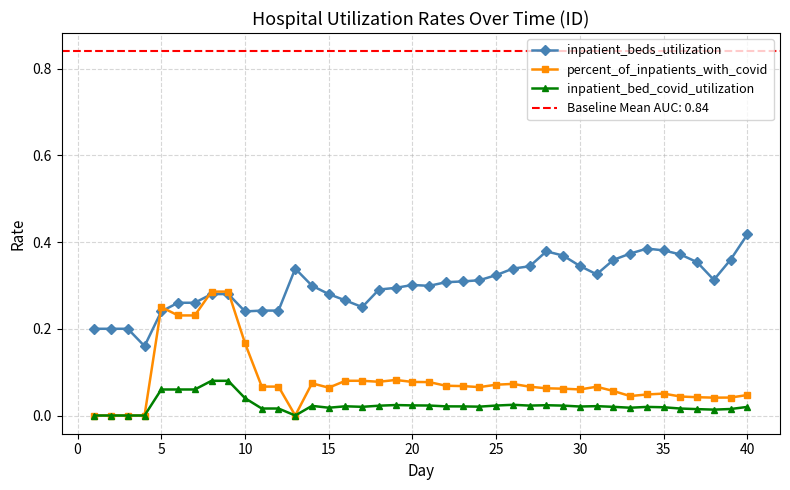

True or false: inpatient_bed_covid_utilization and inpatient_beds_utilization cross at least once.

False